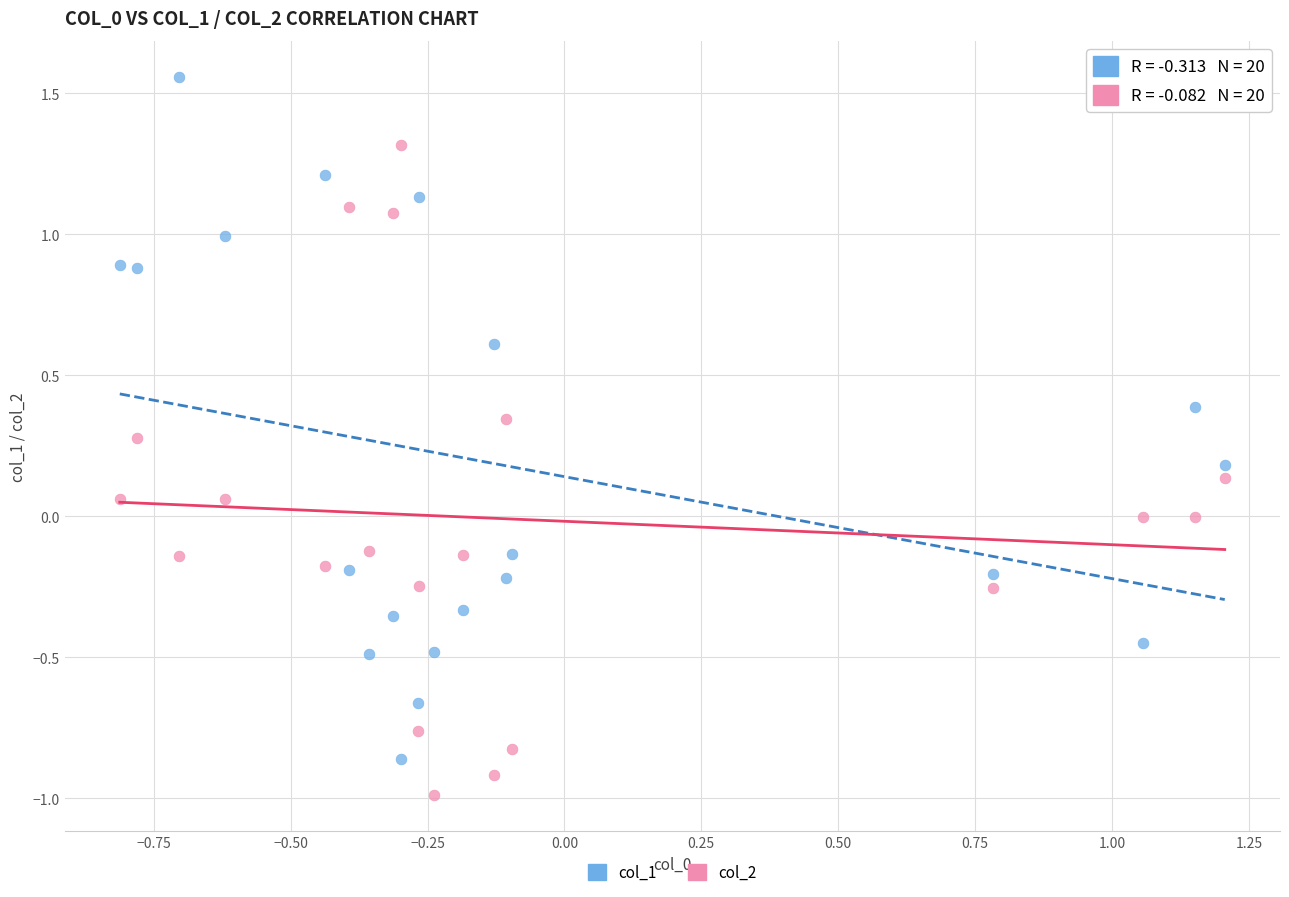

Which series has the largest Y range (max minus min)?

col_1